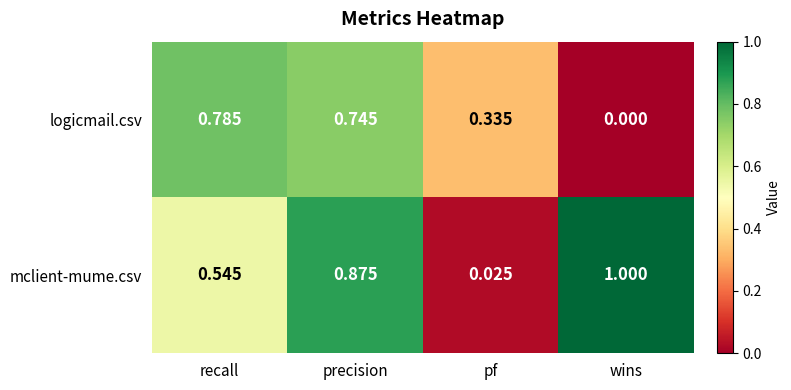

At which category does the chart reach its minimum across all series?

wins